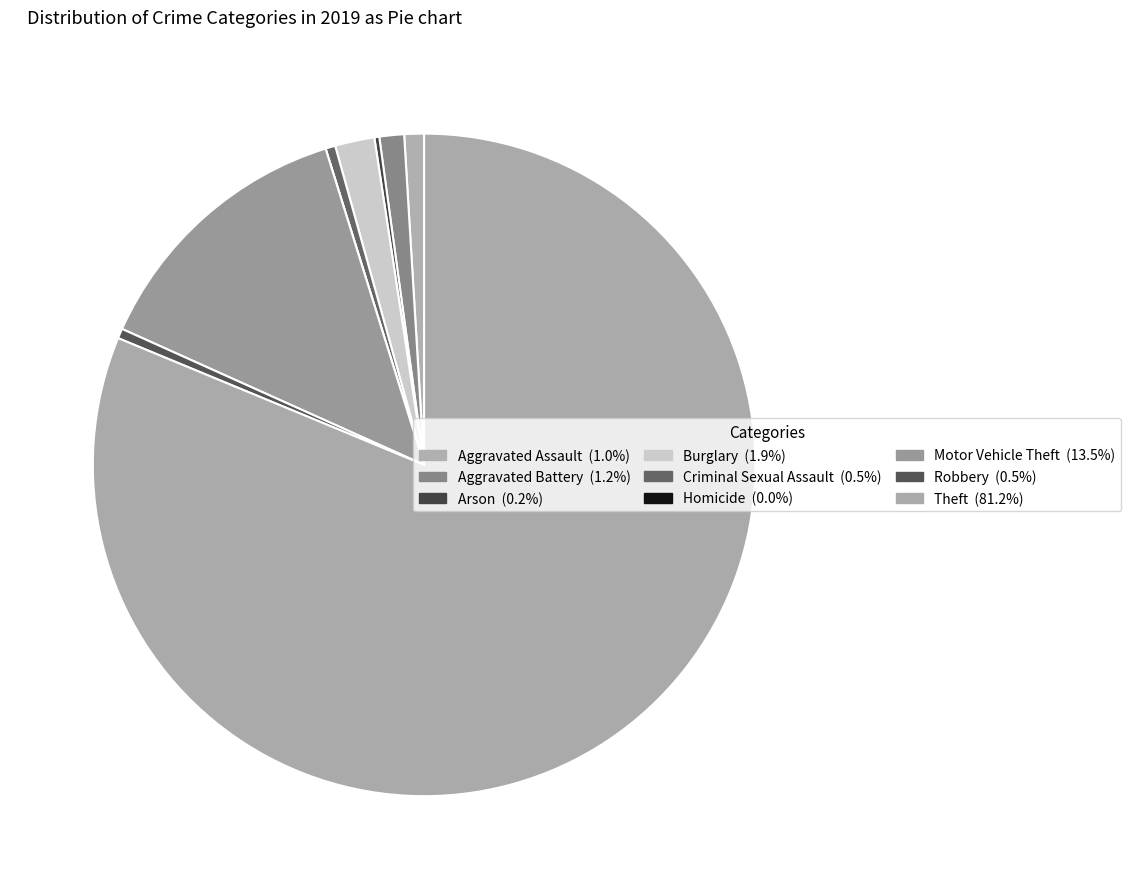

Count the number of slices in the pie.

9